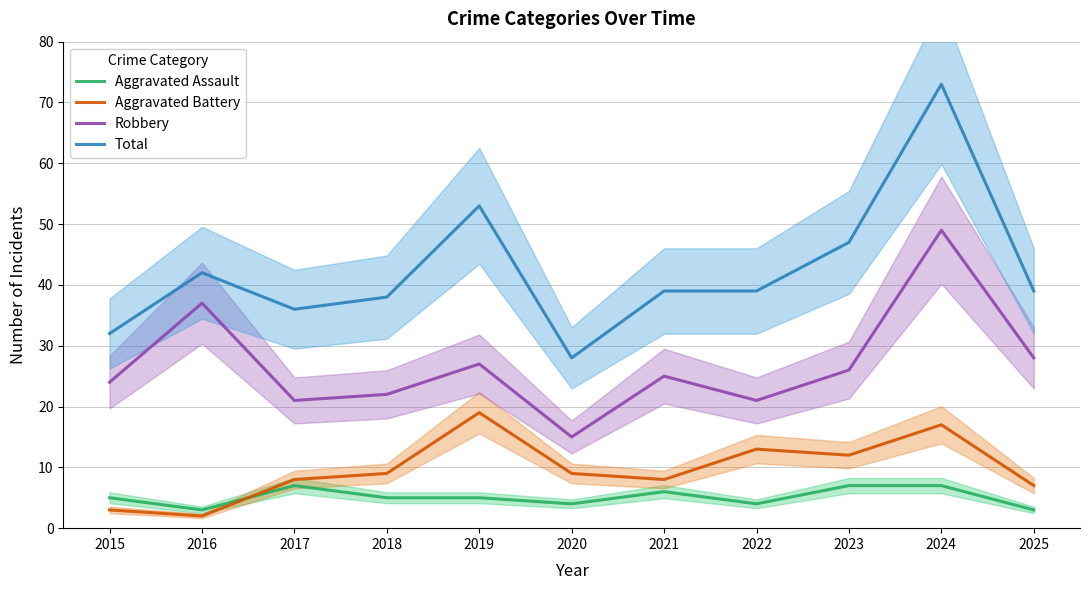

Does the chart display data point markers on the line(s)?

No